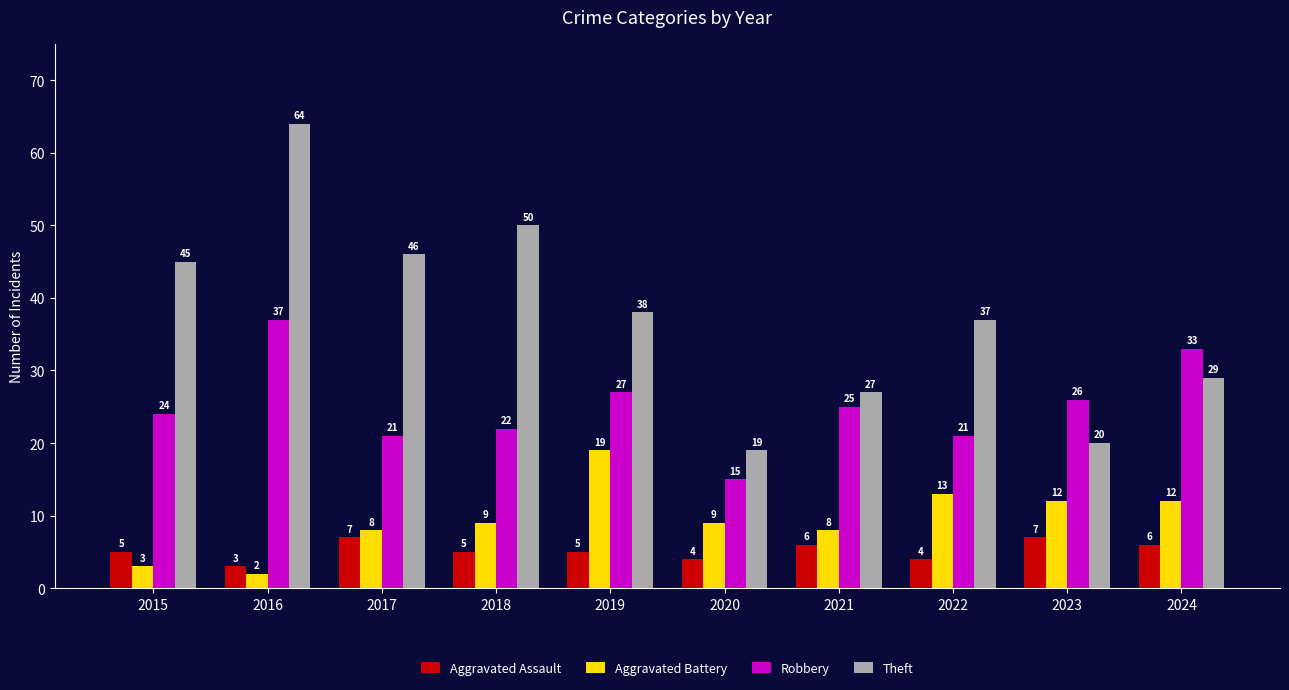

Rank the series at 2023 from highest to lowest value.

Robbery, Theft, Aggravated Battery, Aggravated Assault